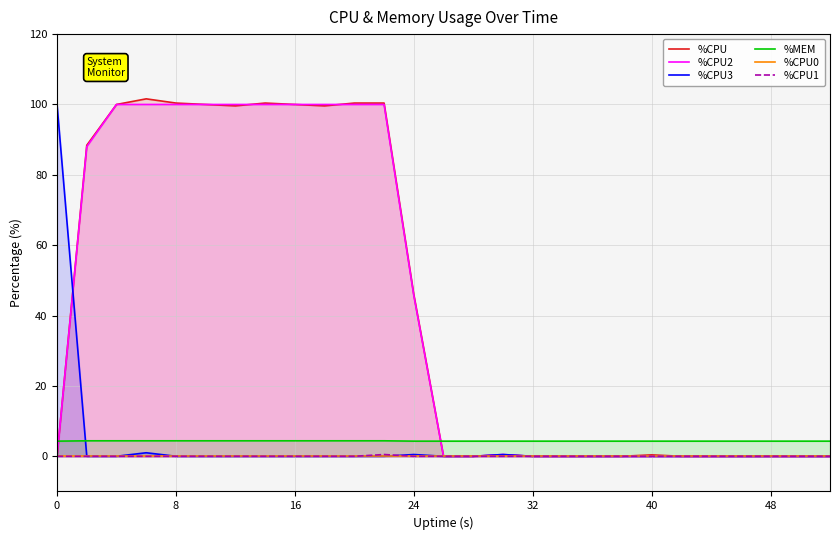

The %CPU2 series shows 0.0 at 32. True or false?

True